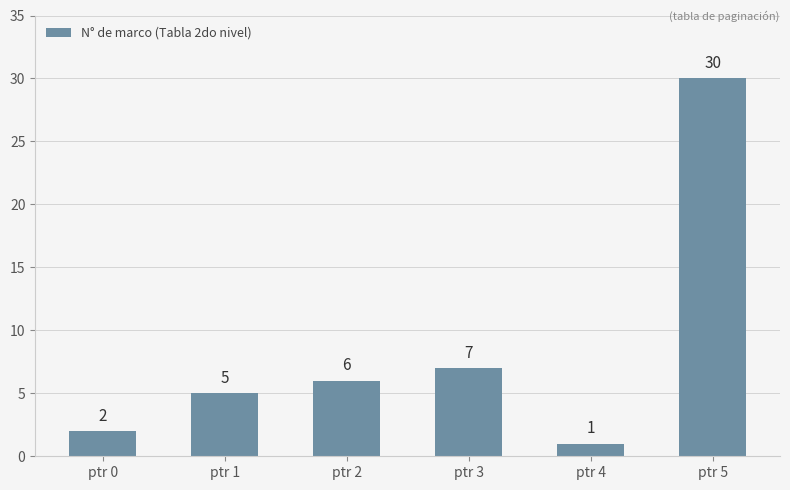

List the labels in order of value, largest first.

ptr 5, ptr 3, ptr 2, ptr 1, ptr 0, ptr 4